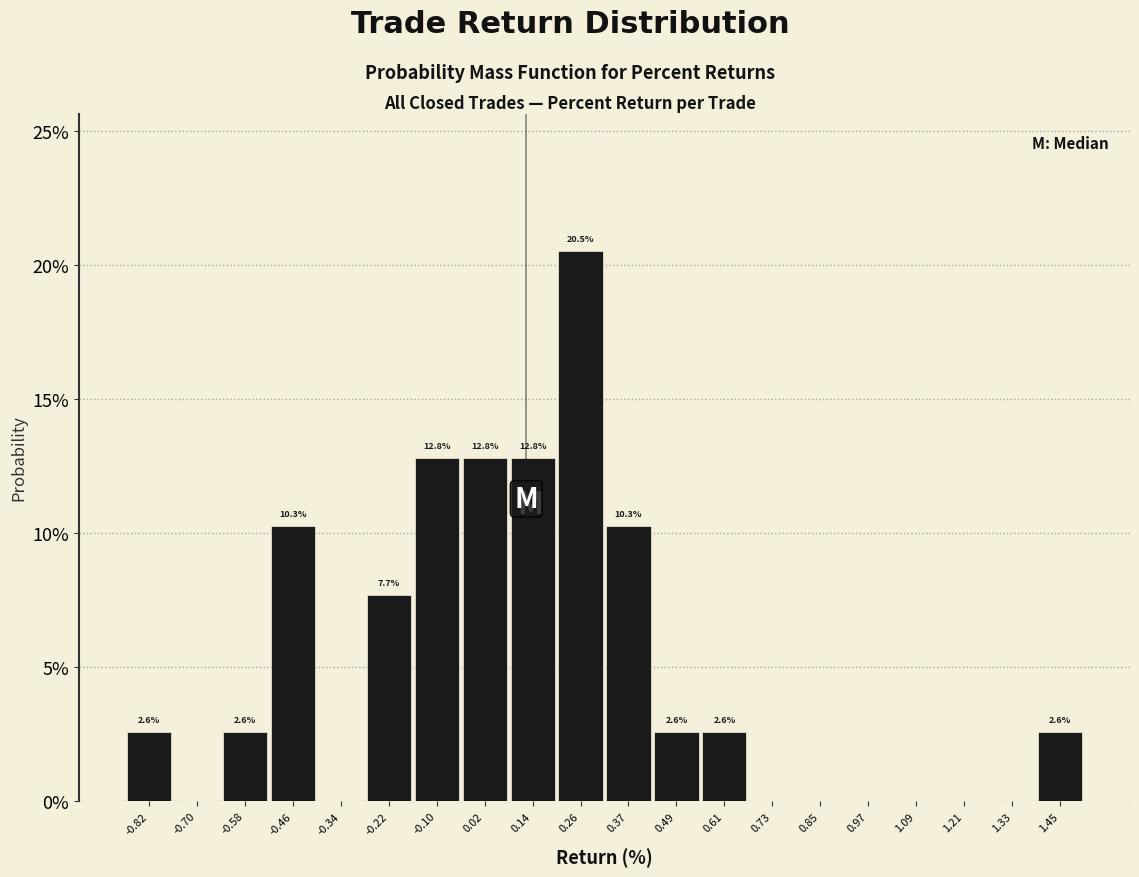

Which range on the x-axis has the tallest bar?

0.20 to 0.32